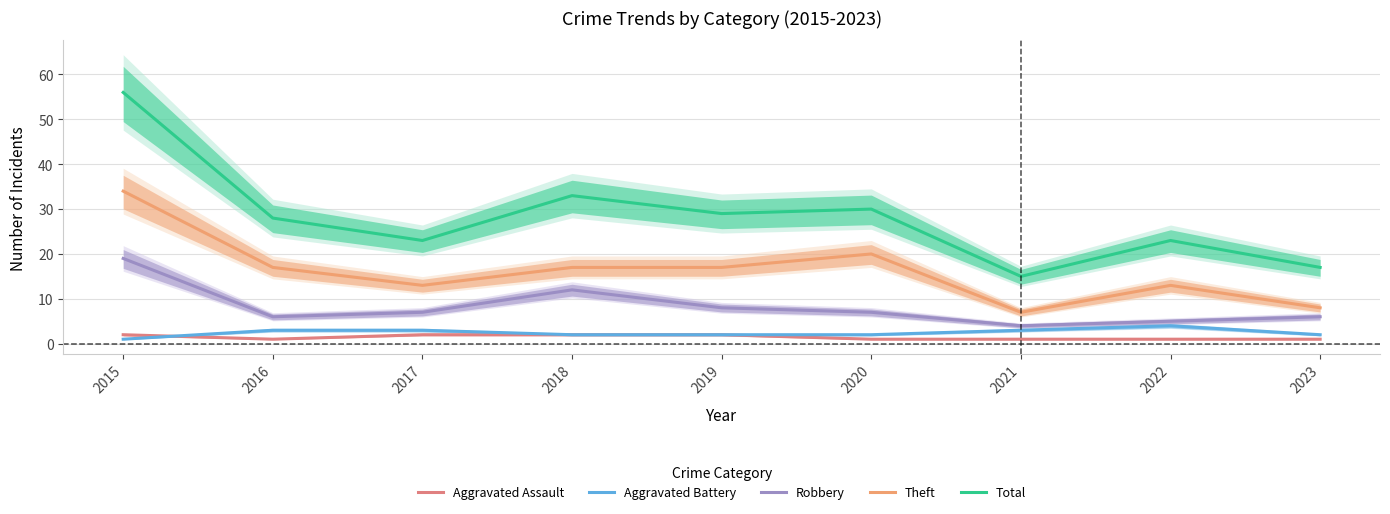

Which series changed the most between 2017 and 2018?

Total